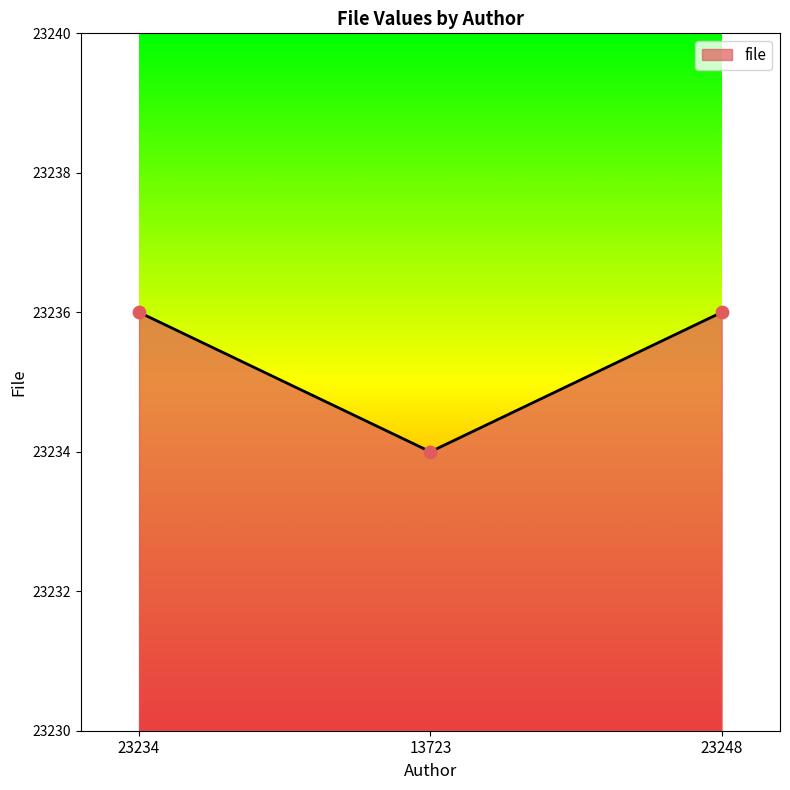

What is the change in value from 13723 to 23248?

+2